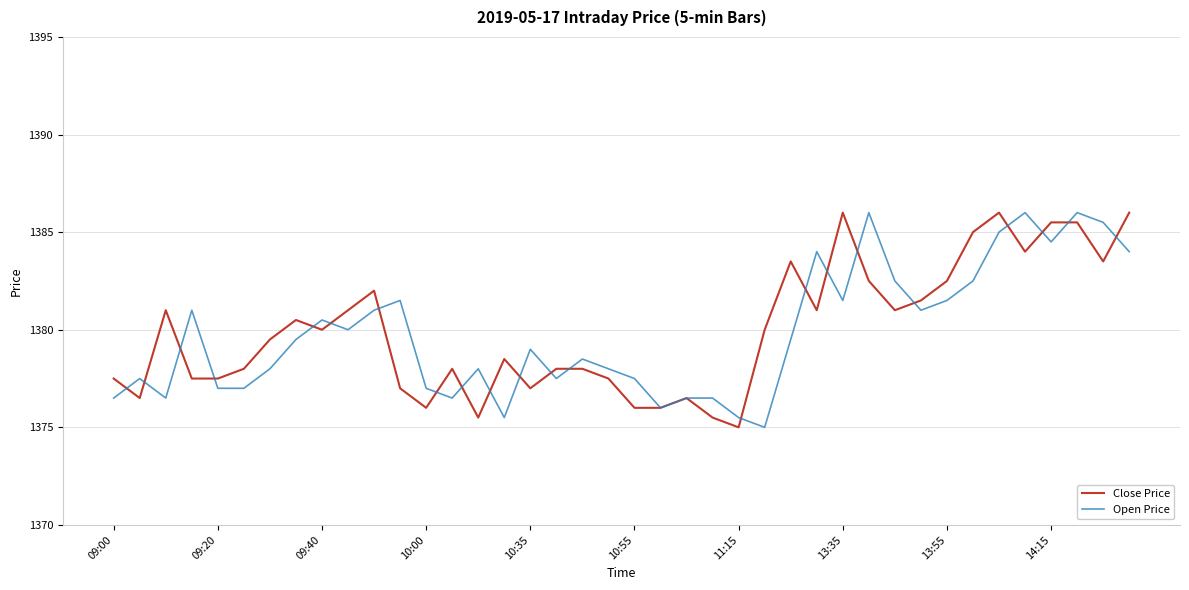

What is the maximum value shown in the chart?

1386.0